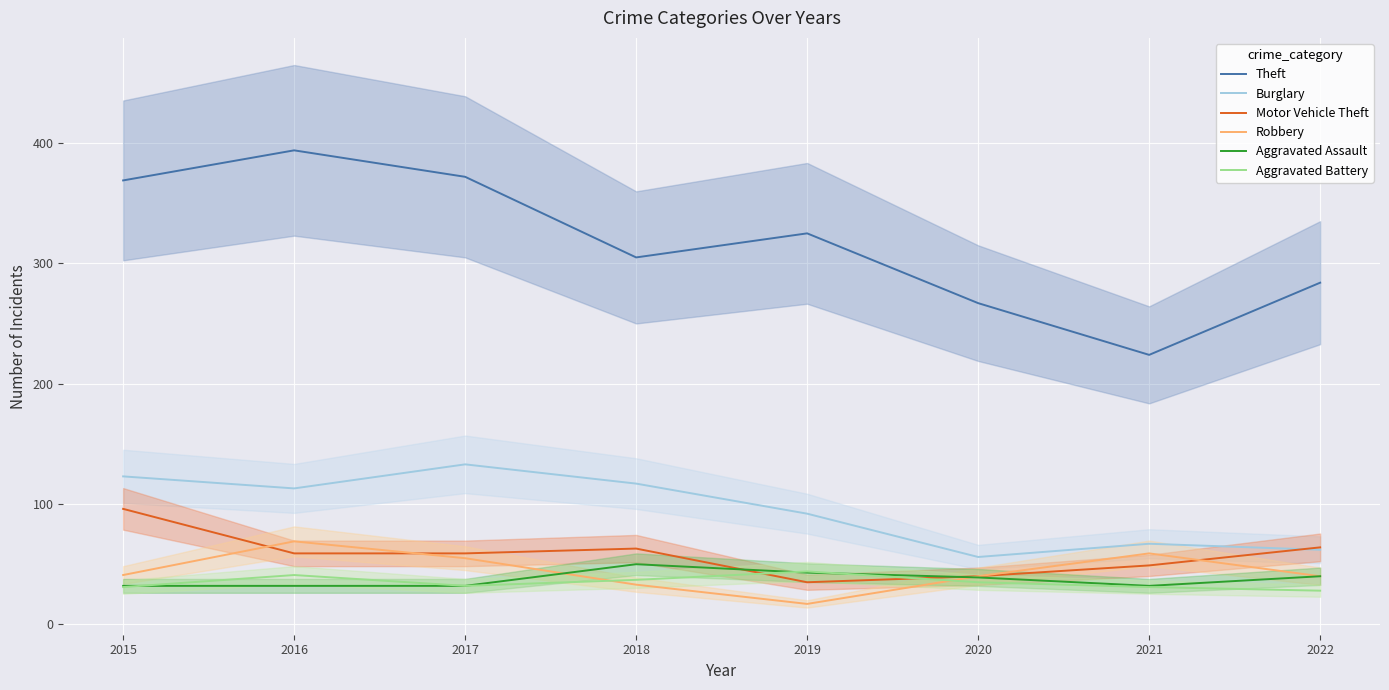

What is the value of the Motor Vehicle Theft point at the 6th from the left?

40